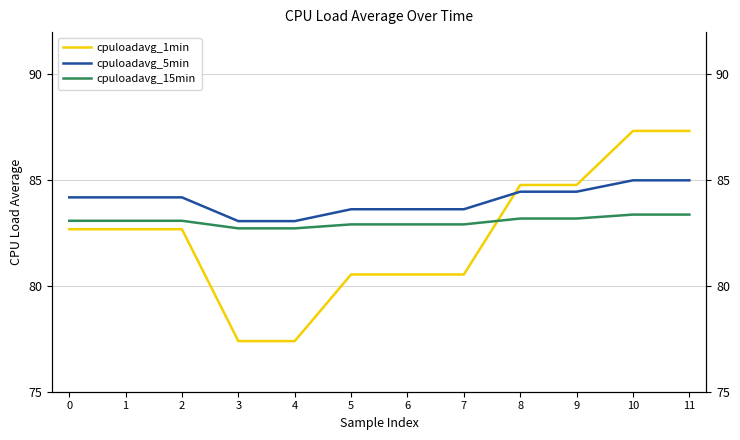

Which series has the largest range (max minus min)?

cpuloadavg_1min